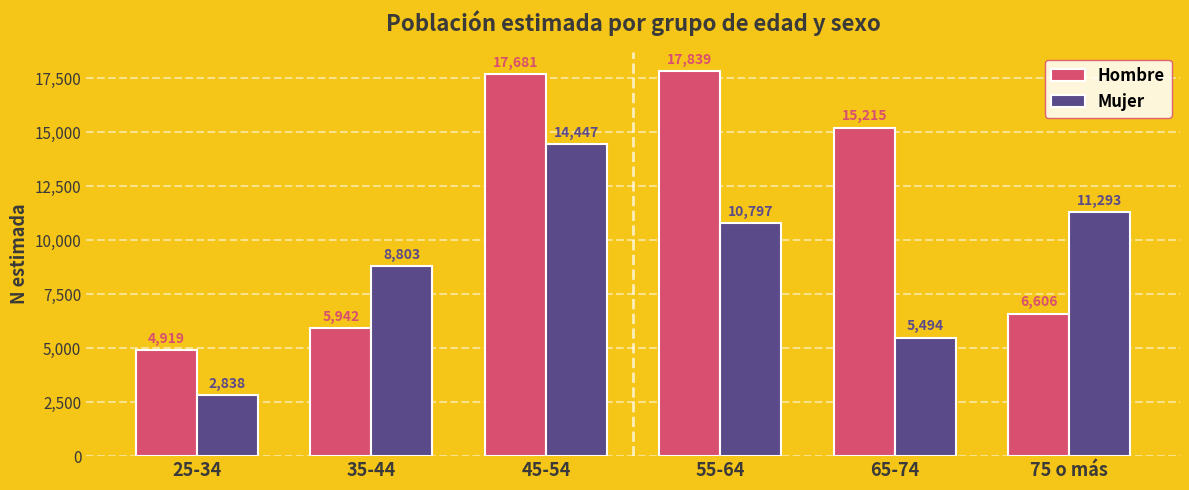

Reading left to right, transcribe all the data shown in this chart.

Hombre: 25-34=4919	35-44=5942	45-54=17681	55-64=17839	65-74=15215	75 o más=6606
Mujer: 25-34=2838	35-44=8803	45-54=14447	55-64=10797	65-74=5494	75 o más=11293